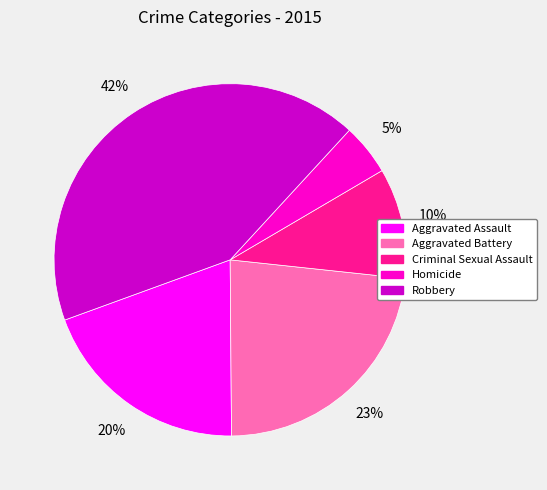

How many slices are in this pie chart?

5